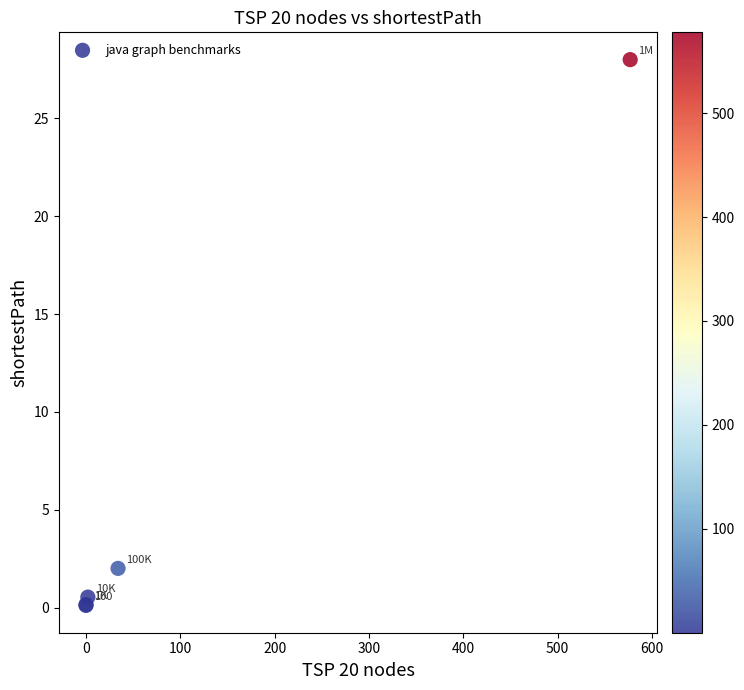

What Y value in the scatter plot is closest to 14?

2.0